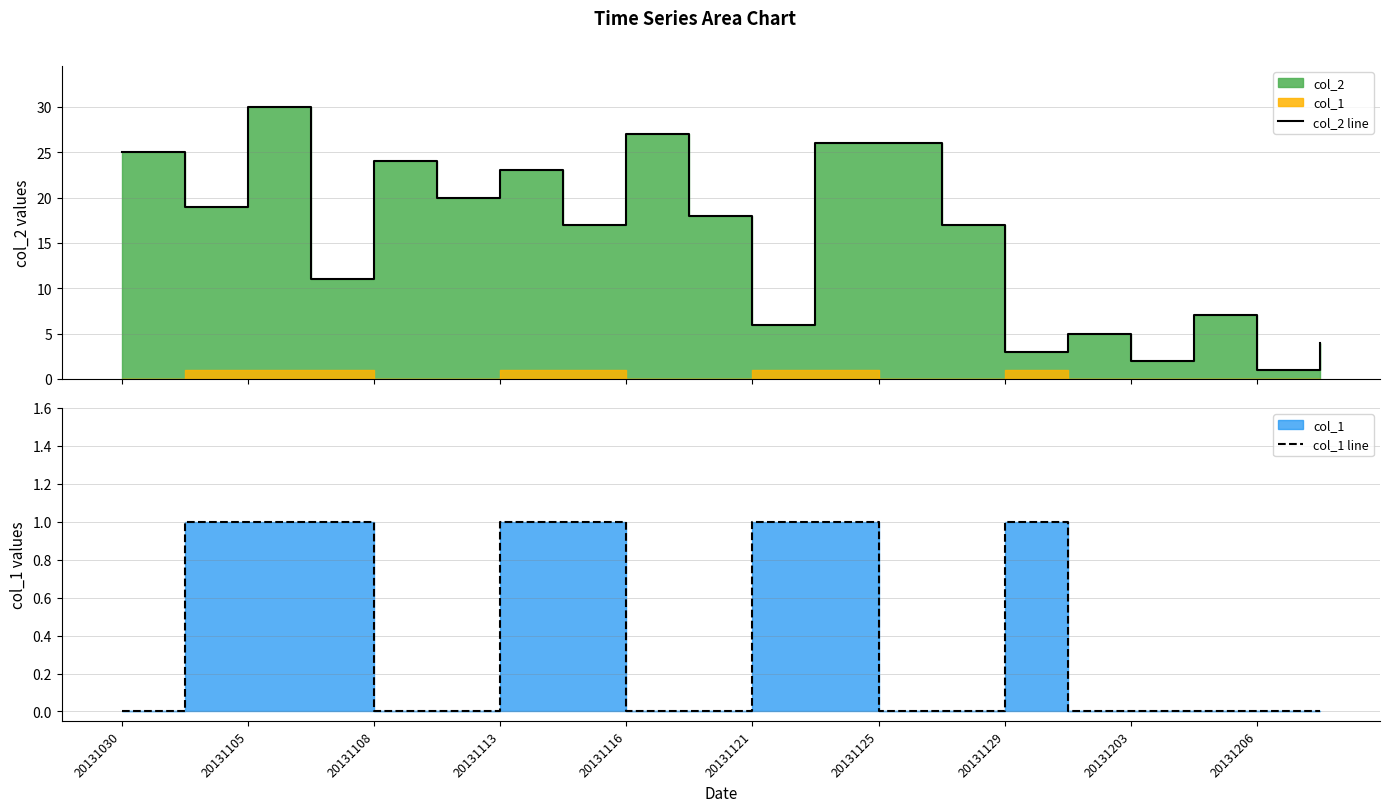

What position from the left is 20131129?

8